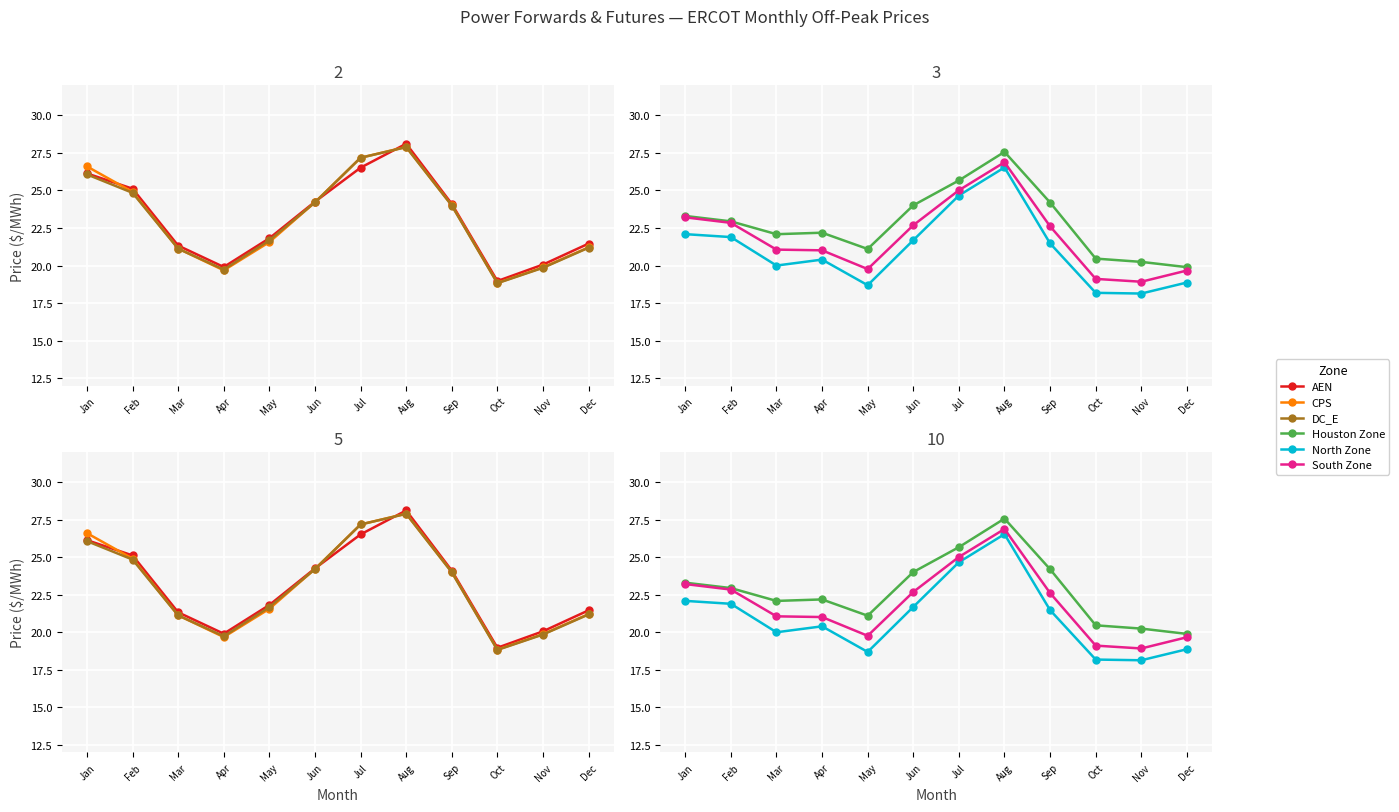

Reading left to right, transcribe all the data shown in this chart.

AEN: 26.1	25.1	21.3	19.9	21.8	24.3	26.5	28.1	24.1	19.0	20.1	21.5
CPS: 26.6	24.9	21.1	19.7	21.6	24.2	27.2	27.9	24.0	18.8	19.9	21.2
DC_E: 26.1	24.8	21.1	19.7	21.7	24.2	27.2	27.9	24.0	18.8	19.9	21.2
Houston Zone: 23.3	22.9	22.1	22.2	21.1	24.0	25.7	27.6	24.2	20.5	20.2	19.9
North Zone: 22.1	21.9	20.0	20.4	18.7	21.7	24.7	26.5	21.5	18.2	18.1	18.9
South Zone: 23.2	22.8	21.1	21.0	19.8	22.7	25.0	26.9	22.6	19.1	18.9	19.7